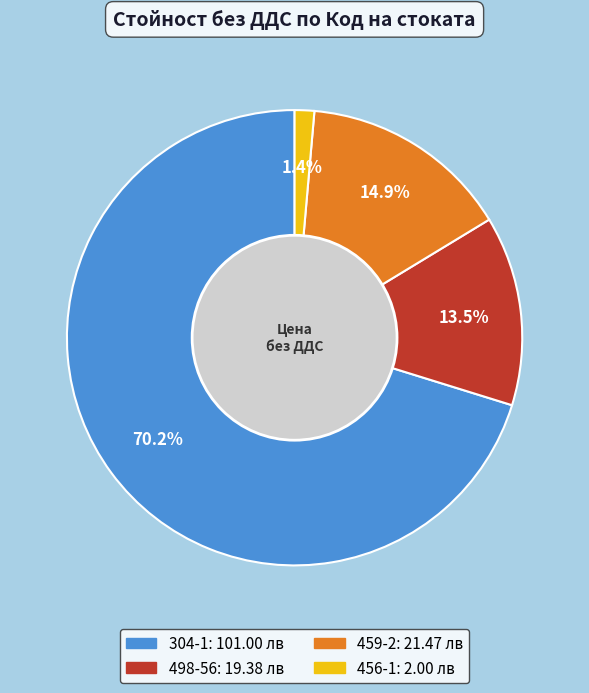

Do 498-56 and 459-2 together represent more than half of the pie?

No